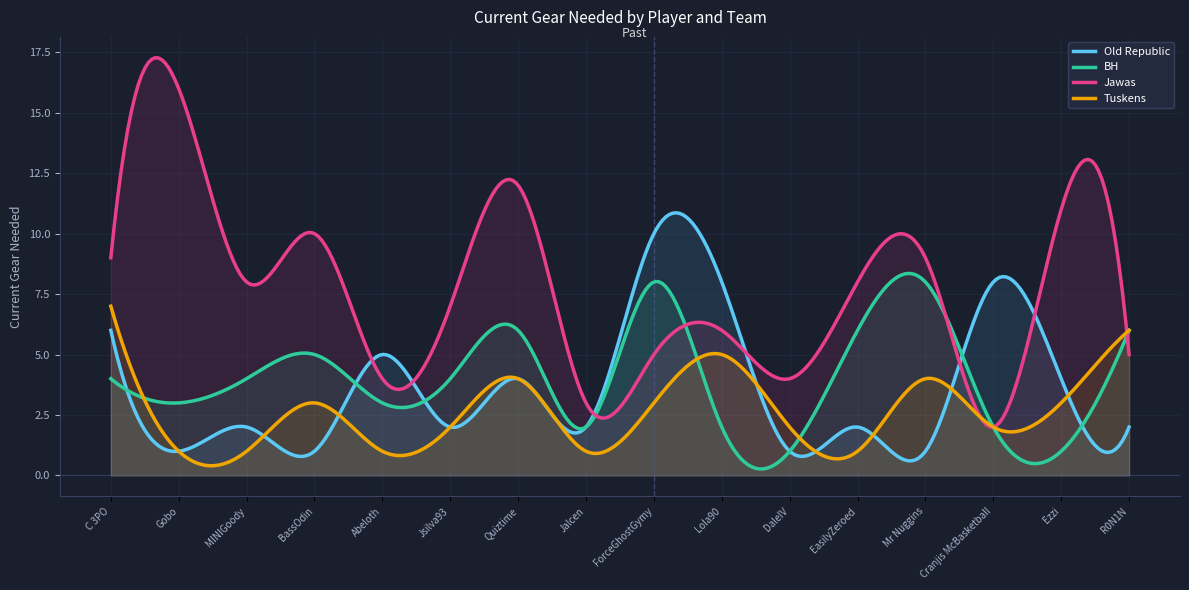

Between BassOdin and Mr Nuggins, which series saw the biggest shift?

BH